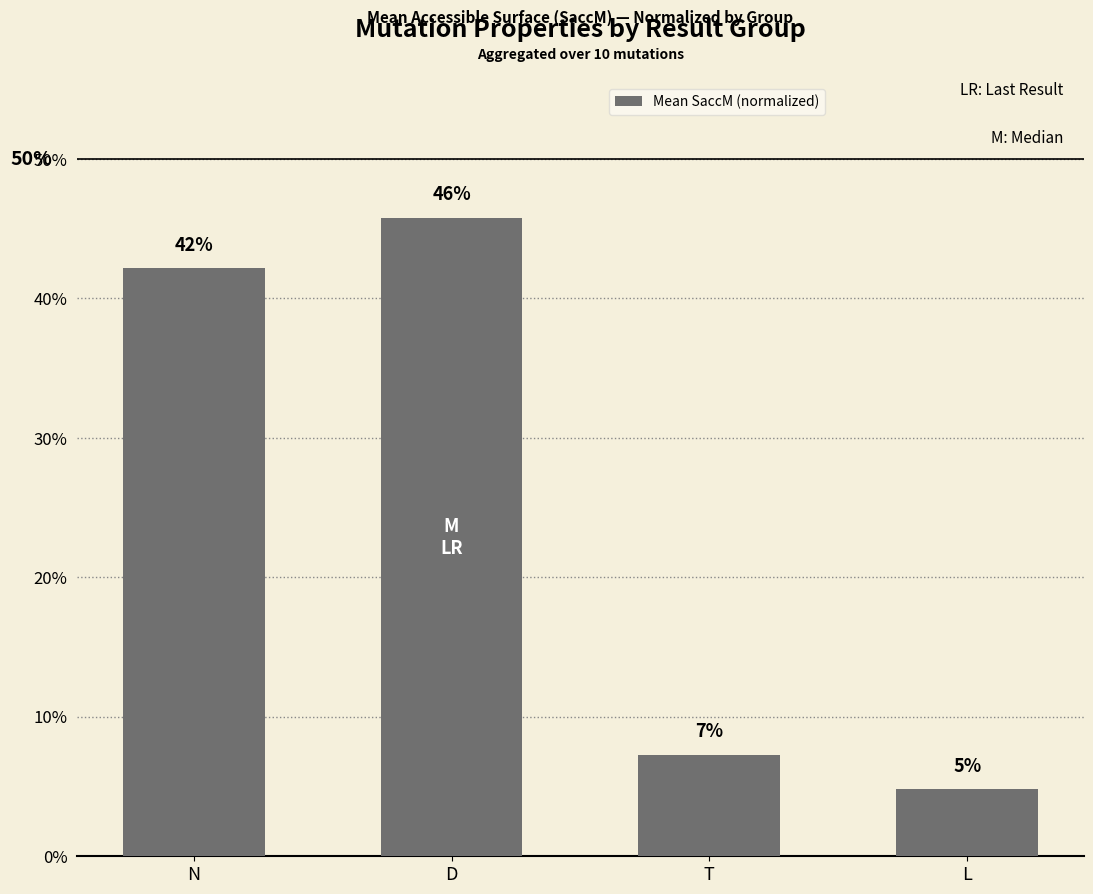

The value at D is 0.5. True or false?

True